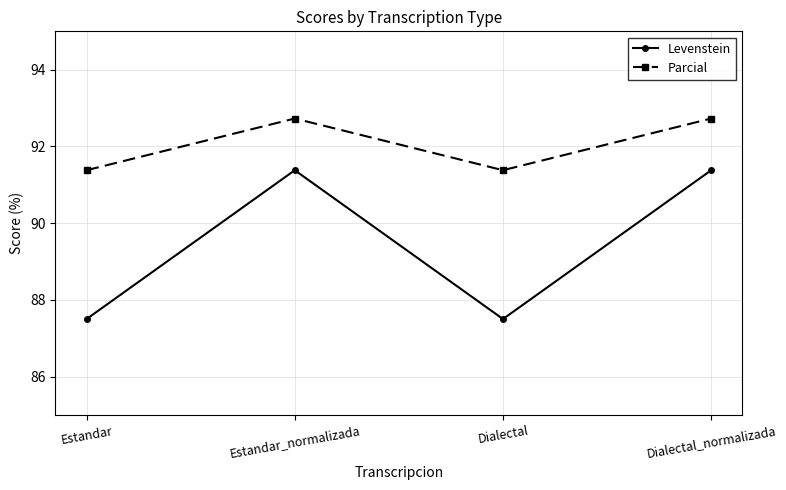

What is the difference between the maximum and second lowest values in the Parcial series?

1.3